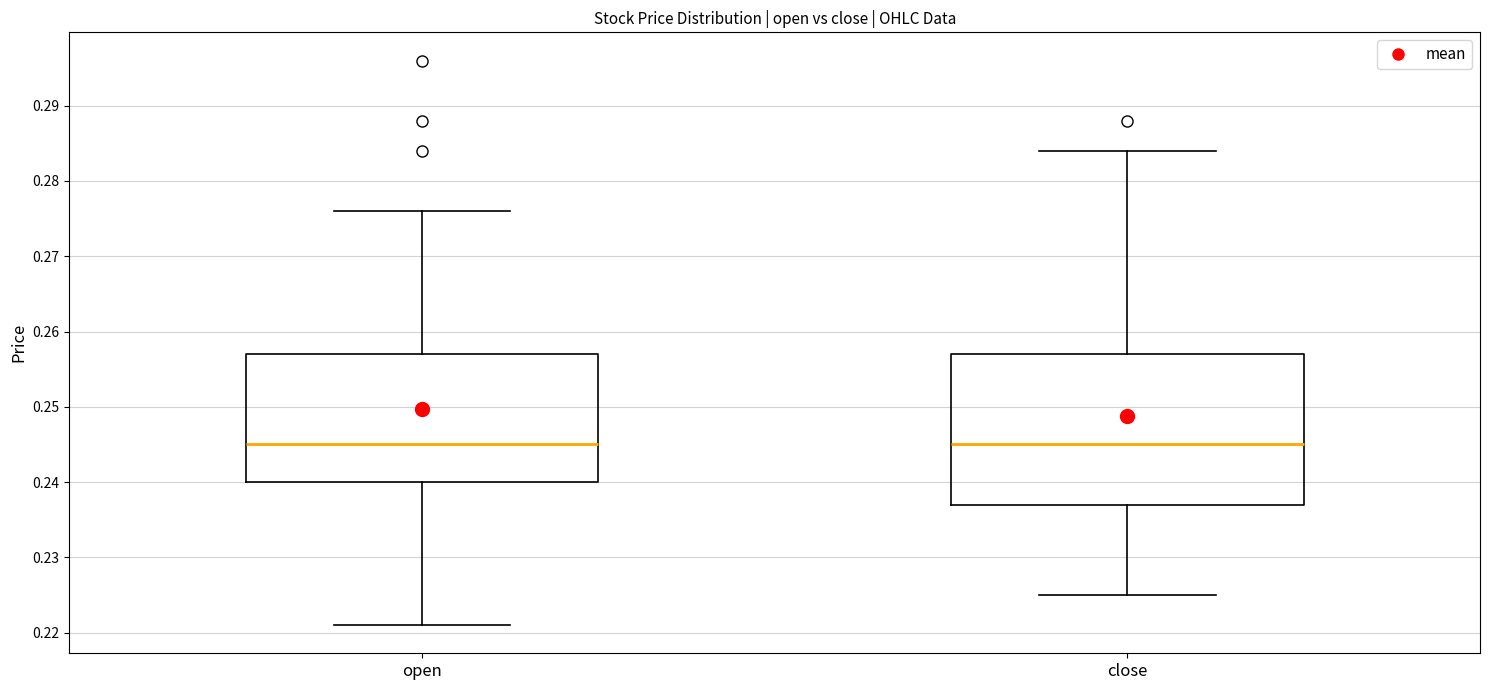

Reading left to right, read every box against the y-axis: the position of its median line, the range the box covers, and the ends of its whiskers. The values are not printed on the chart, so give them approximately, as read against the axis.

open: median 0.245, box 0.240 to 0.257, whiskers 0.221 to 0.276
close: median 0.245, box 0.237 to 0.257, whiskers 0.225 to 0.284